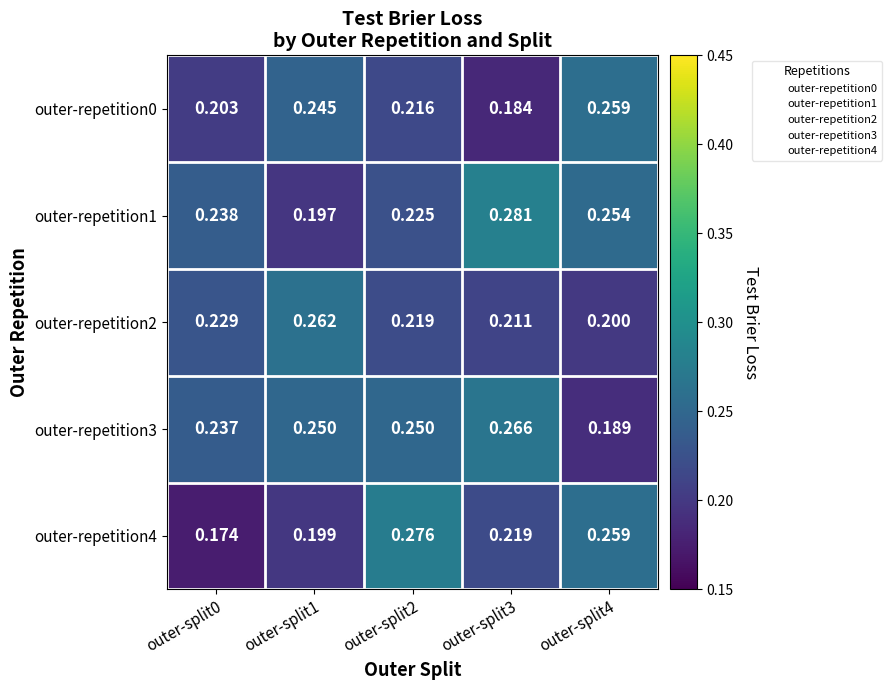

How many series are shown in this chart?

5